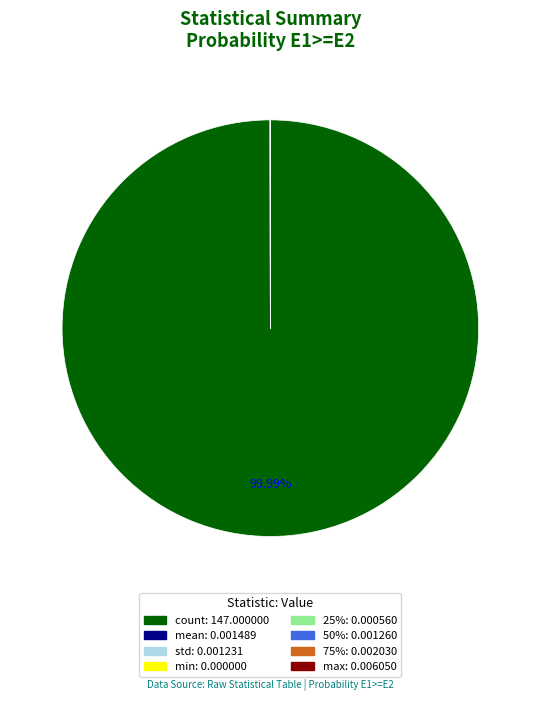

What is the largest slice in the pie chart?

count